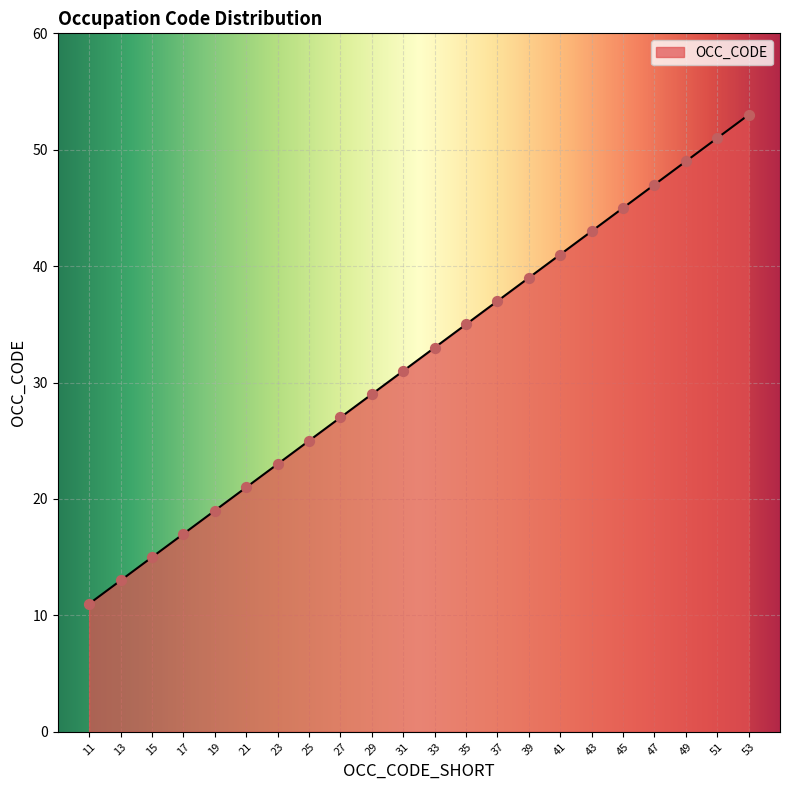

What is the ratio of the value at 37 to the value at 29?

1.3